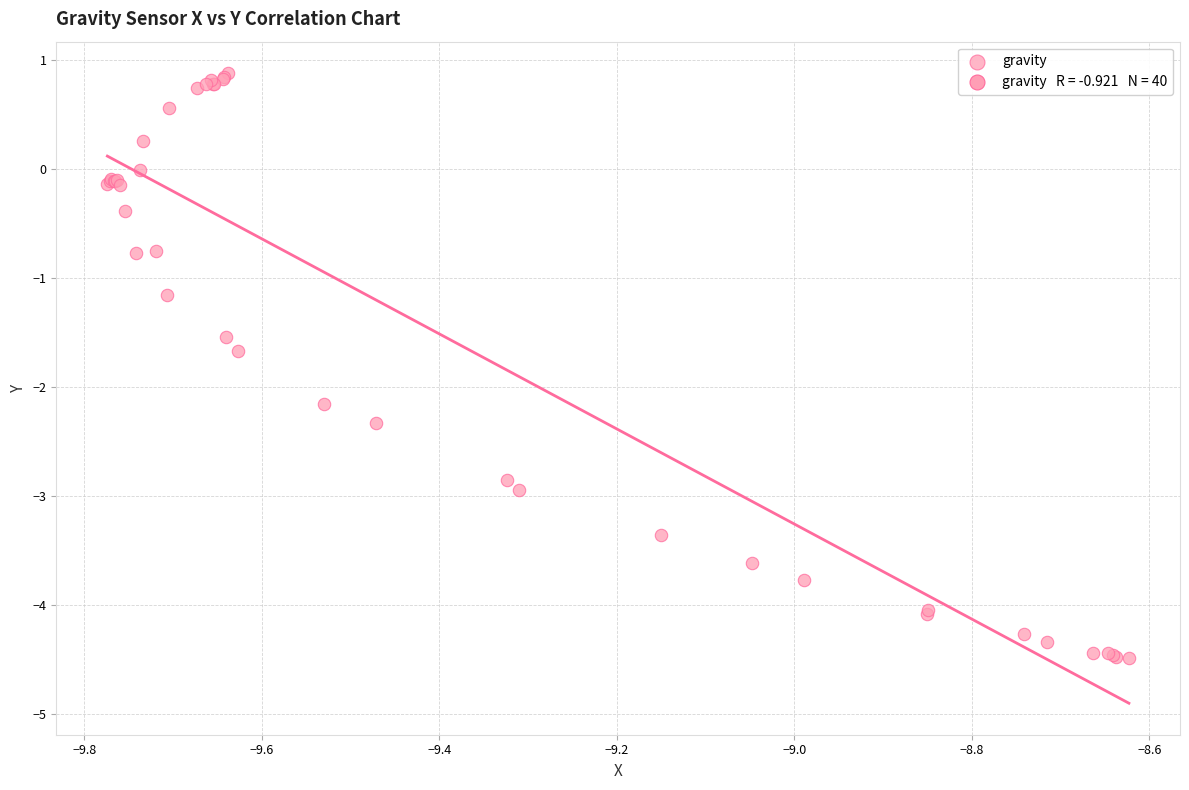

What Y value in the scatter plot is closest to -1?

-1.2